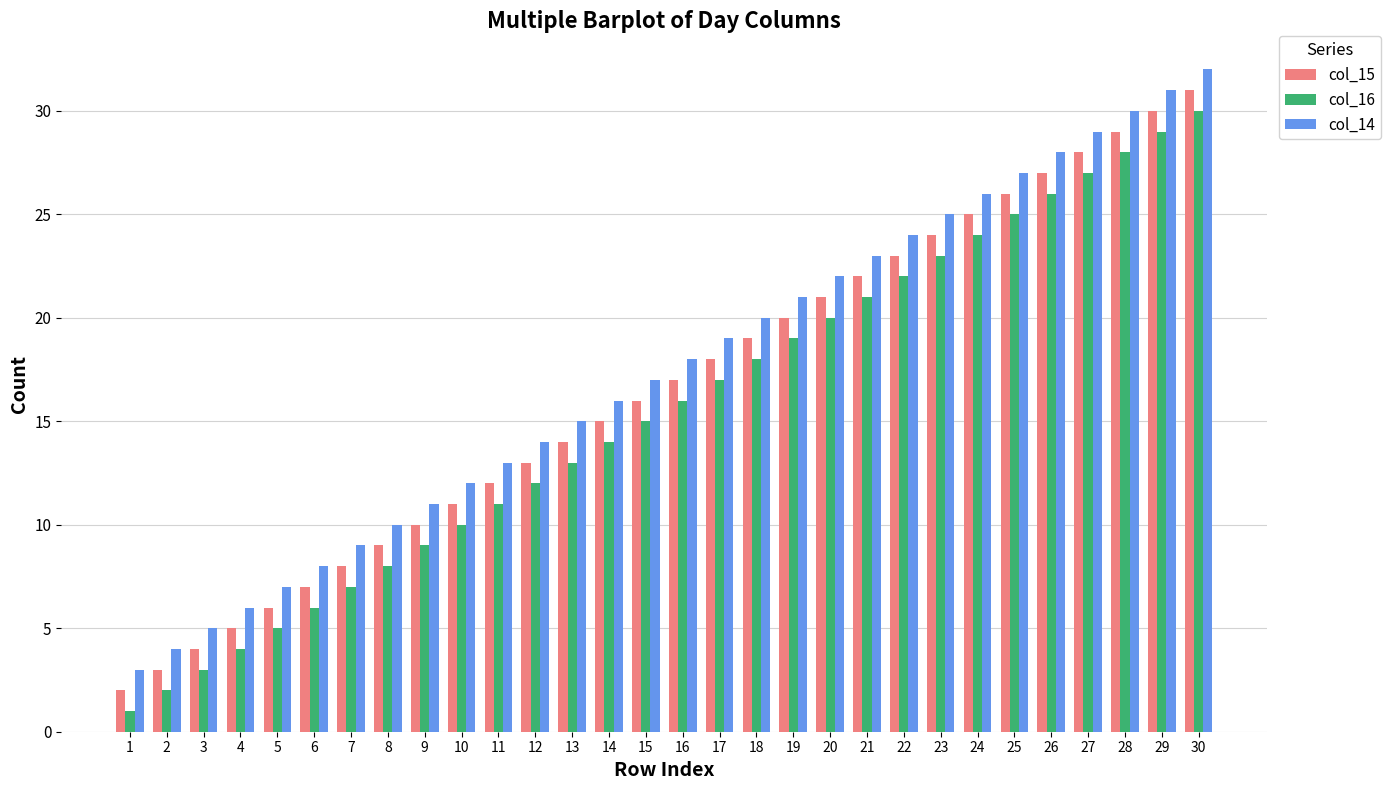

Rank the categories by col_14 value from lowest to highest.

1, 2, 3, 4, 5, 6, 7, 8, 9, 10, 11, 12, 13, 14, 15, 16, 17, 18, 19, 20, 21, 22, 23, 24, 25, 26, 27, 28, 29, 30